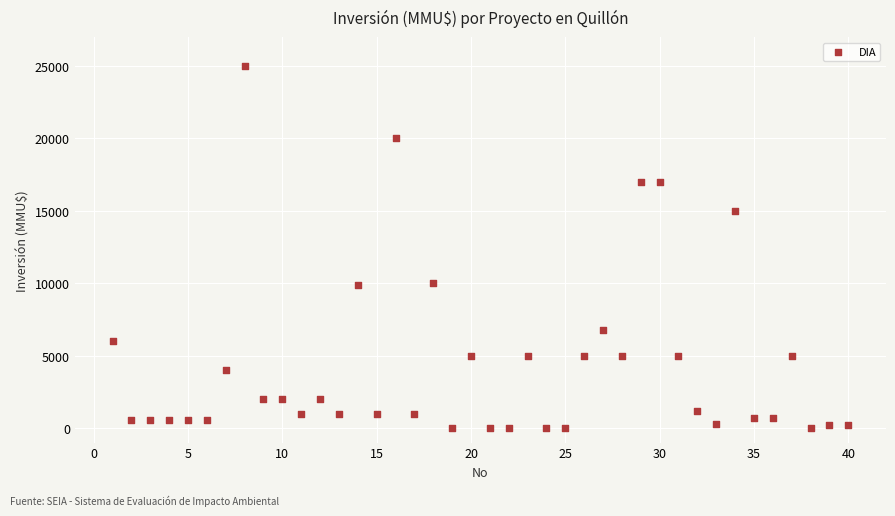

What is the range of X values (max minus min)?

39